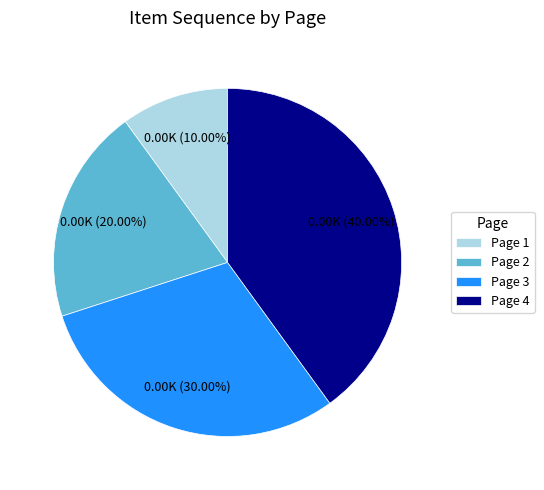

Between Page 1 and Page 2, which is larger?

Page 2